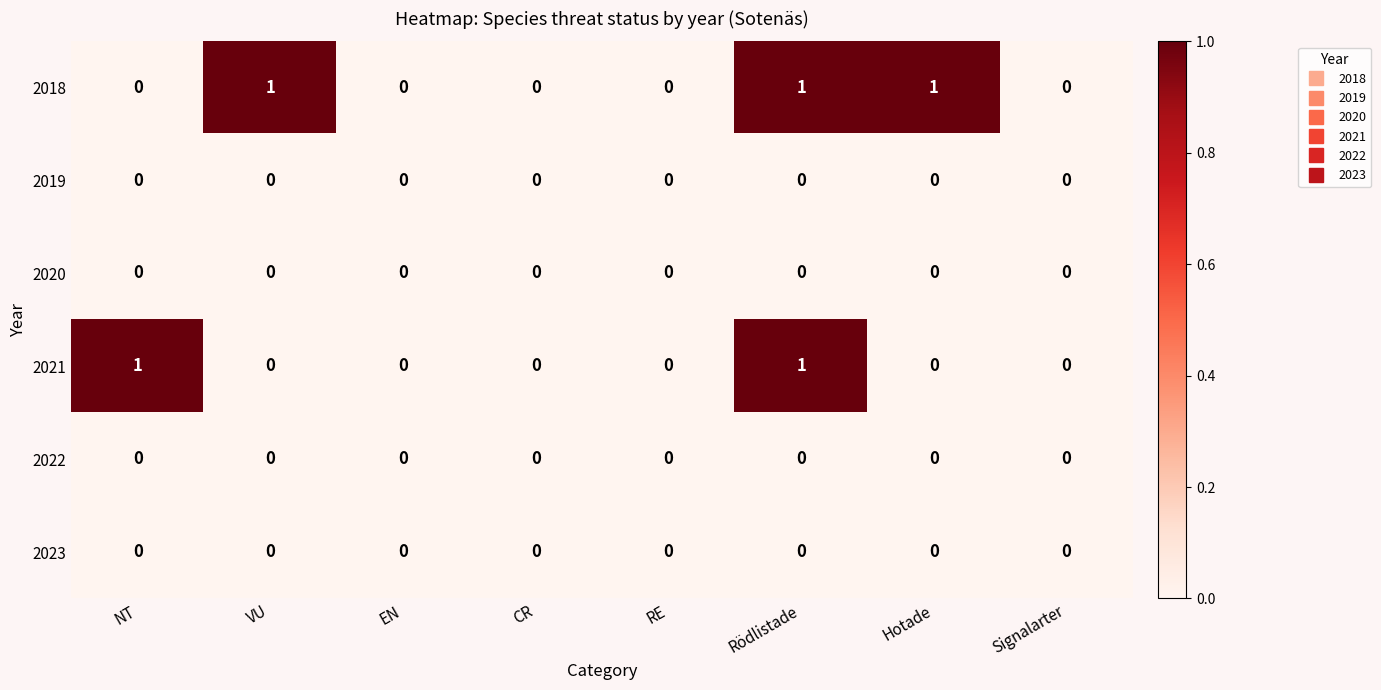

At which category is the sum across all series the highest?

Rödlistade